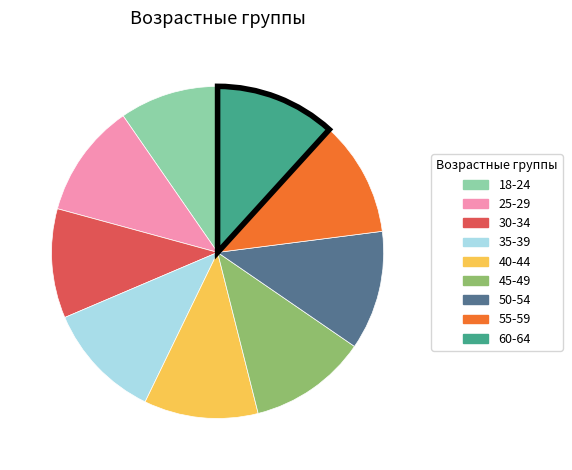

Is it true that 18-24 is 10% of the pie?

True